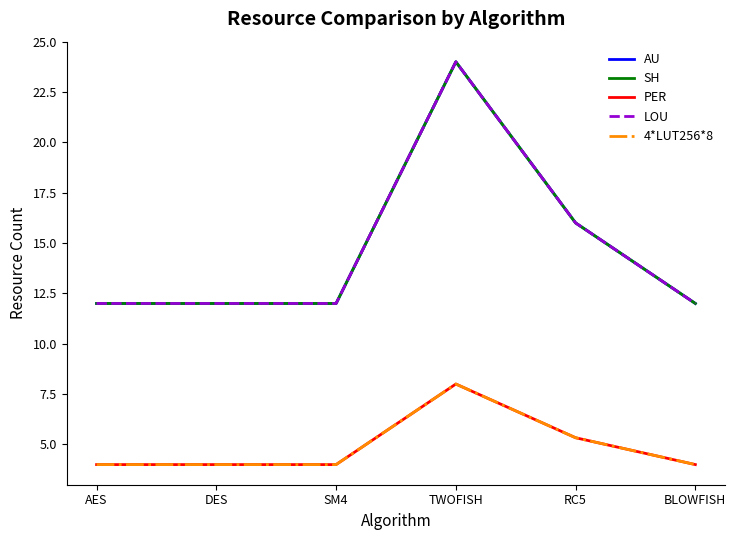

Does the chart display data point markers on the line(s)?

No